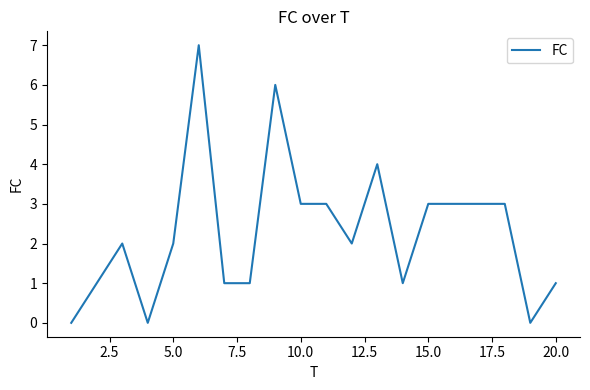

What is the greatest value displayed?

7